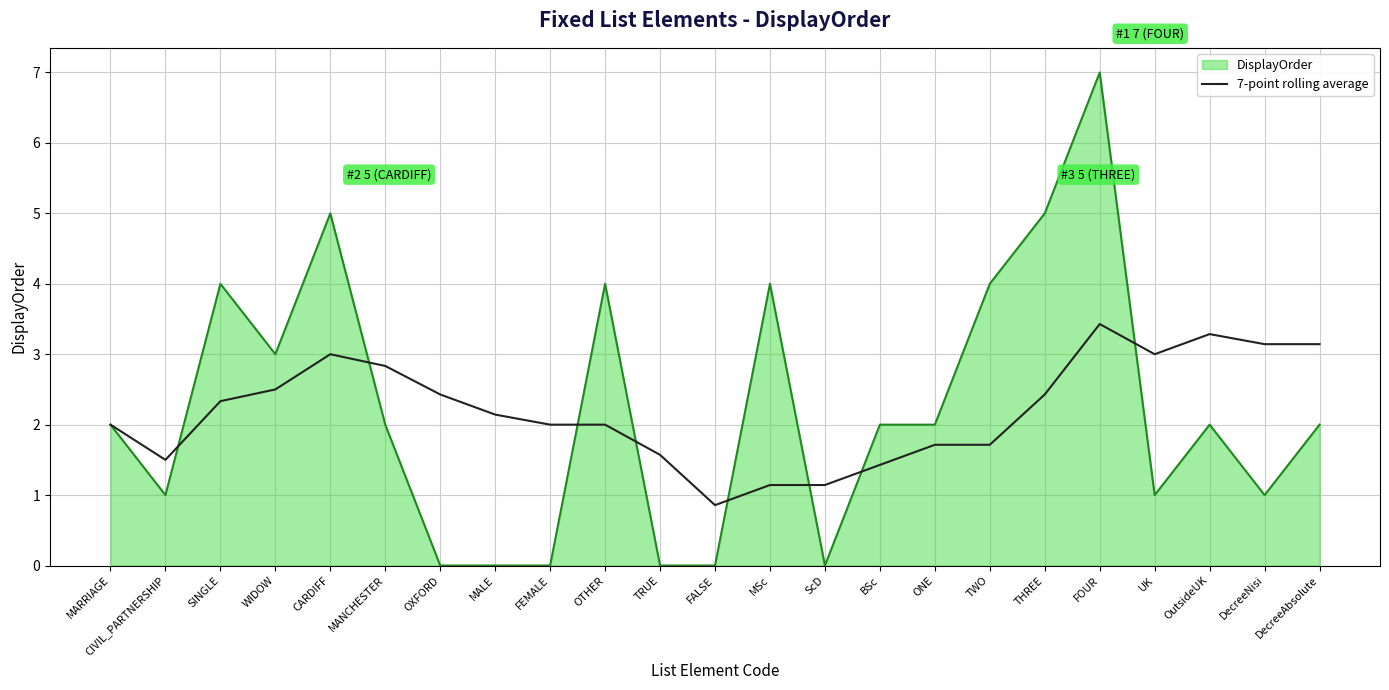

How many lines are shown in the chart?

2